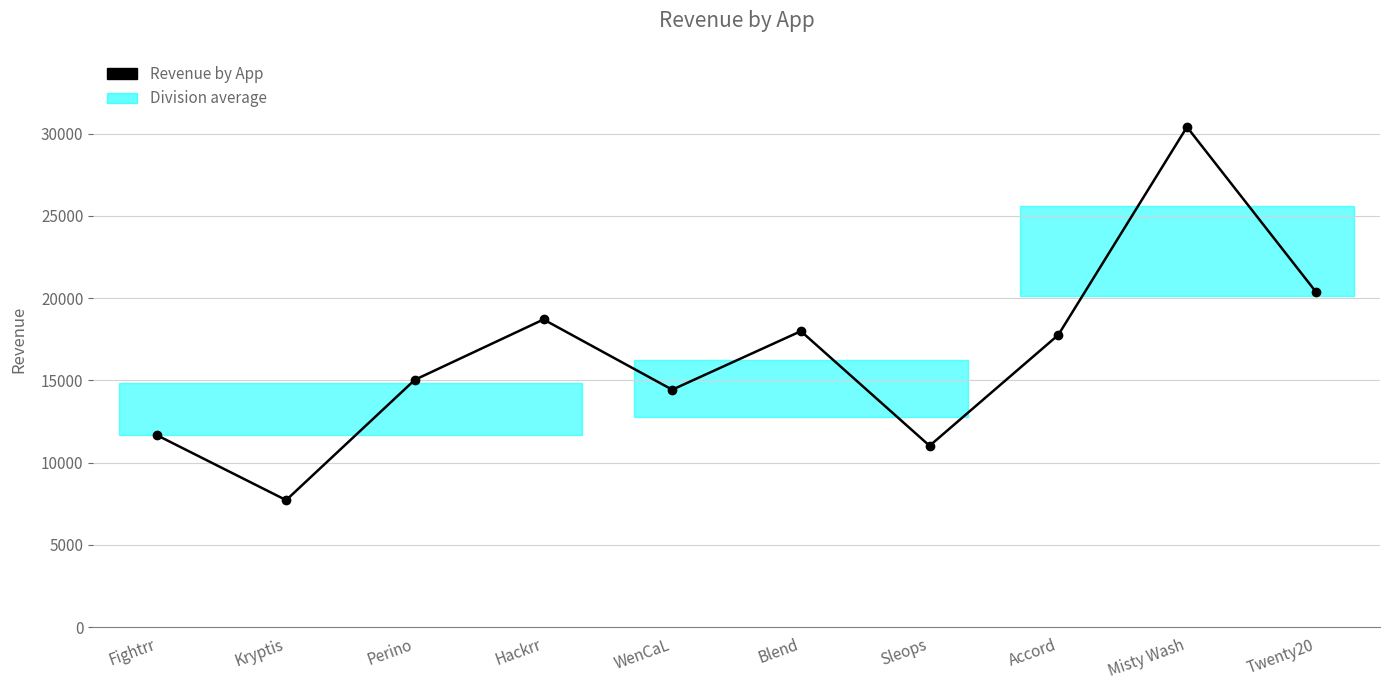

Which category has the lowest value across all series?

Kryptis